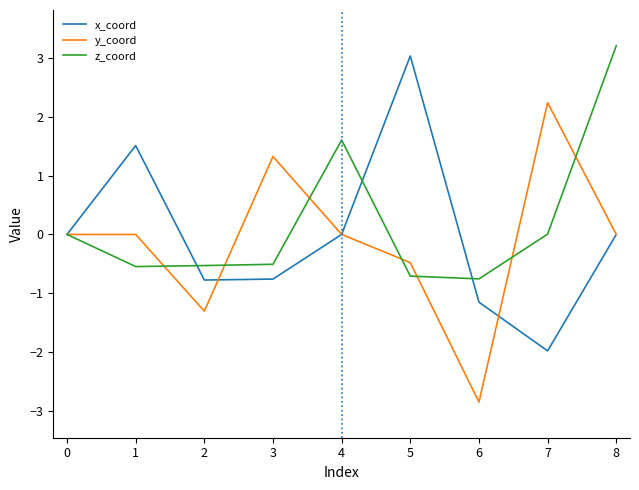

What is the lowest value of the y_coord series?

-2.9